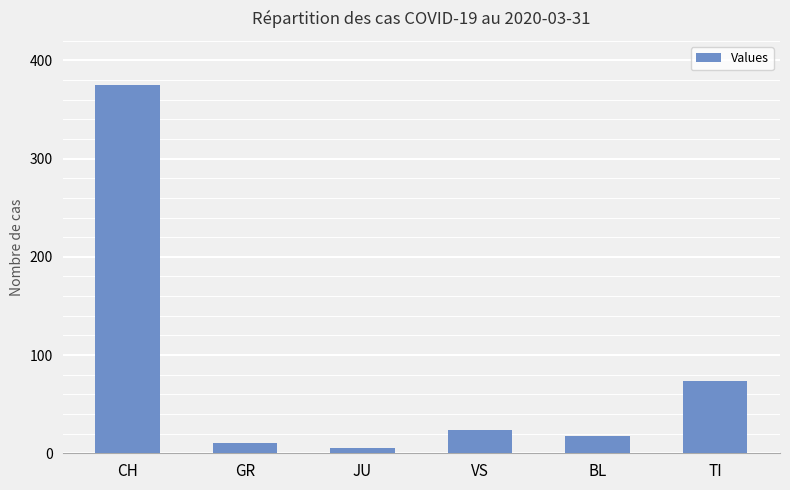

What is the difference between the maximum and minimum values?

370